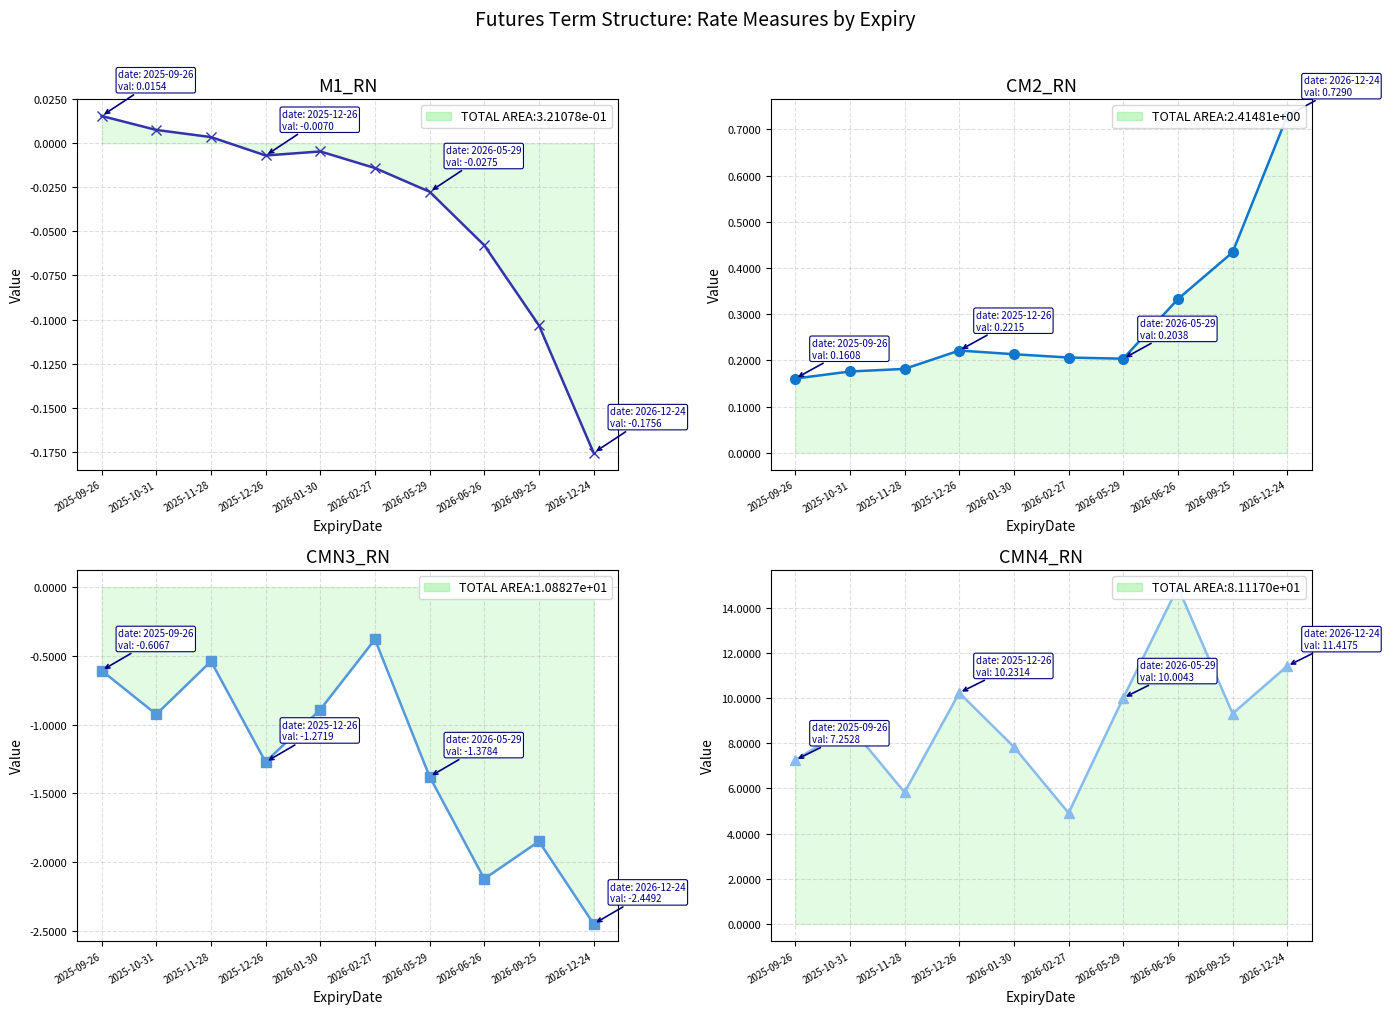

Where is the first local minimum for CMN4_RN?

2025-11-28